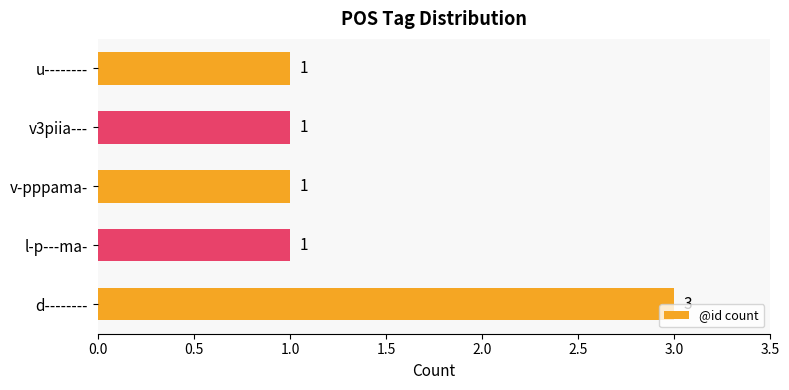

Count the number of data series in this chart.

1